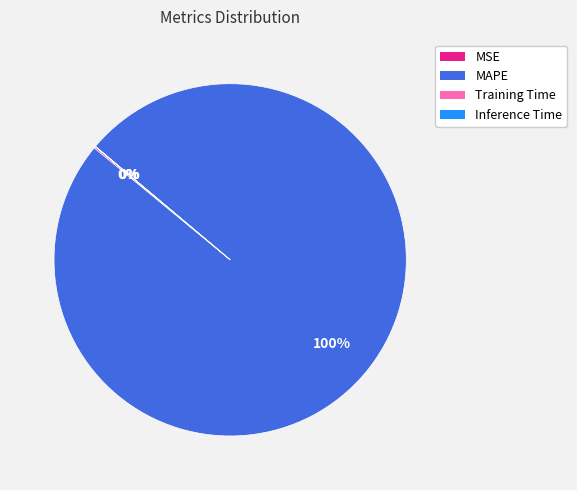

To the nearest percent, what is the difference between the largest and smallest slice percentages?

100%